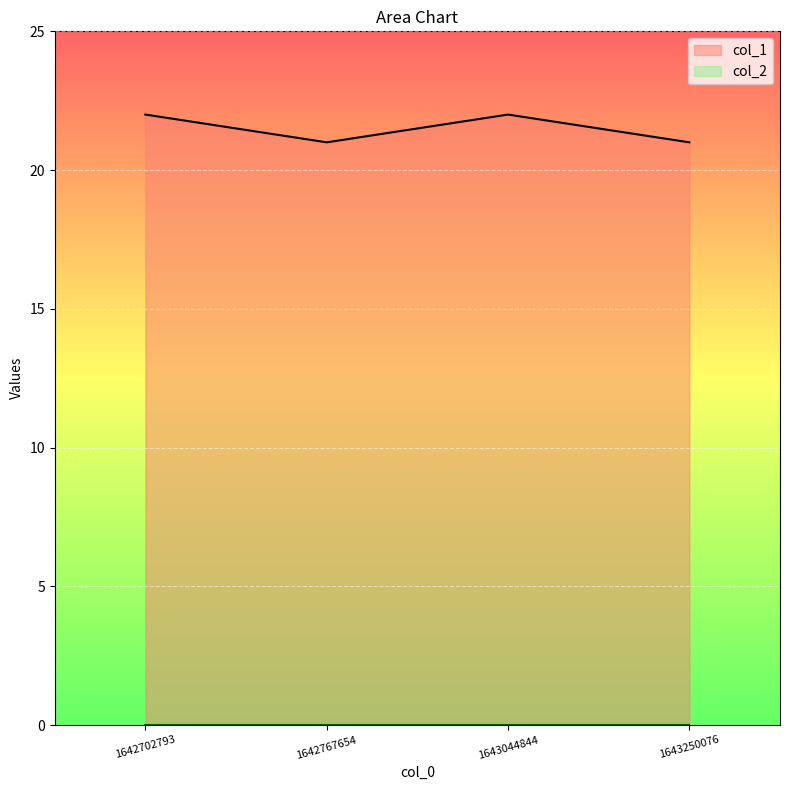

True or false: there are more than 2 points higher than both neighbors.

False